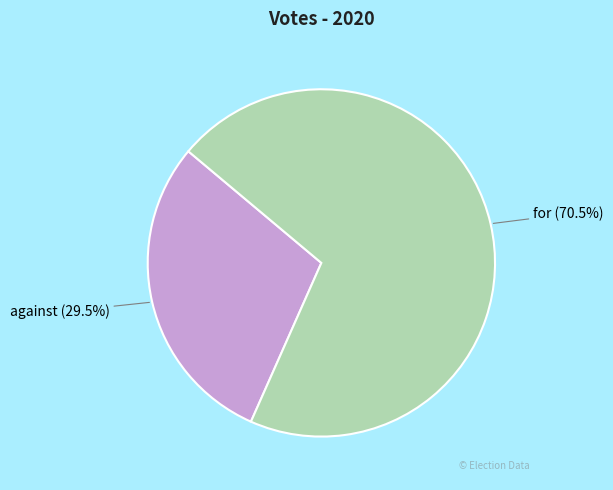

Which slice is the largest?

for